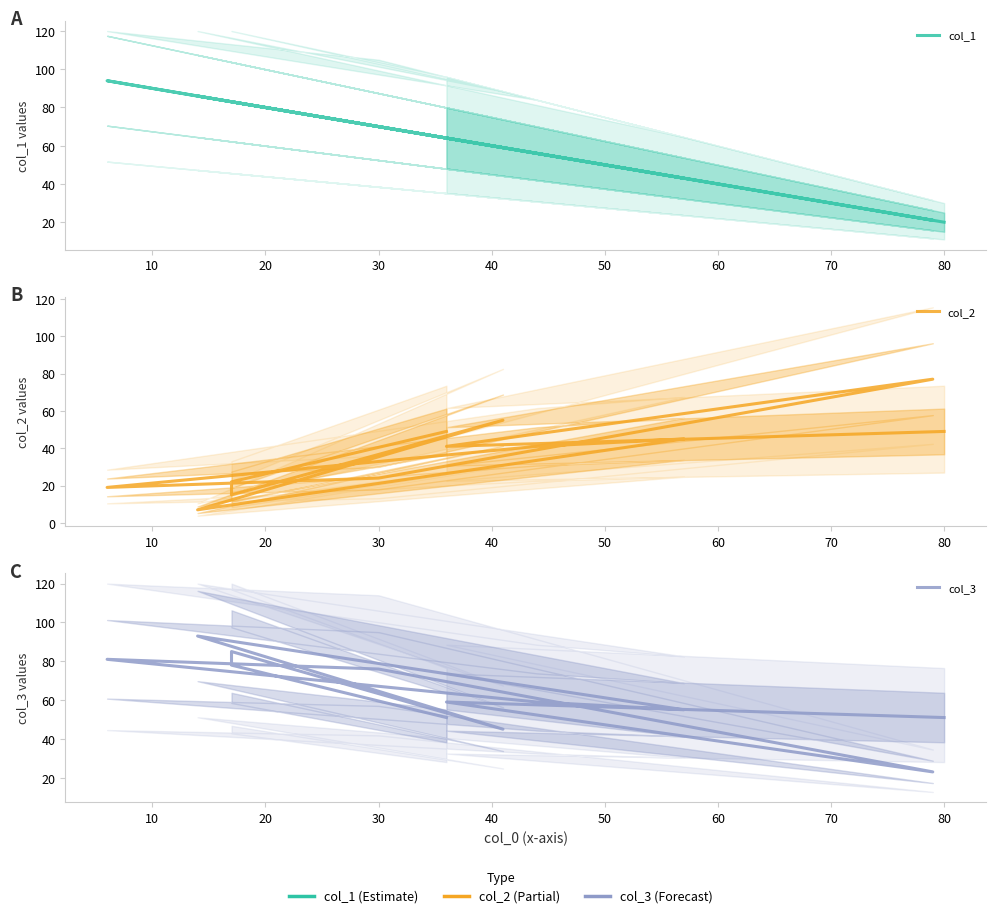

At which category is the sum across all series the highest?

40